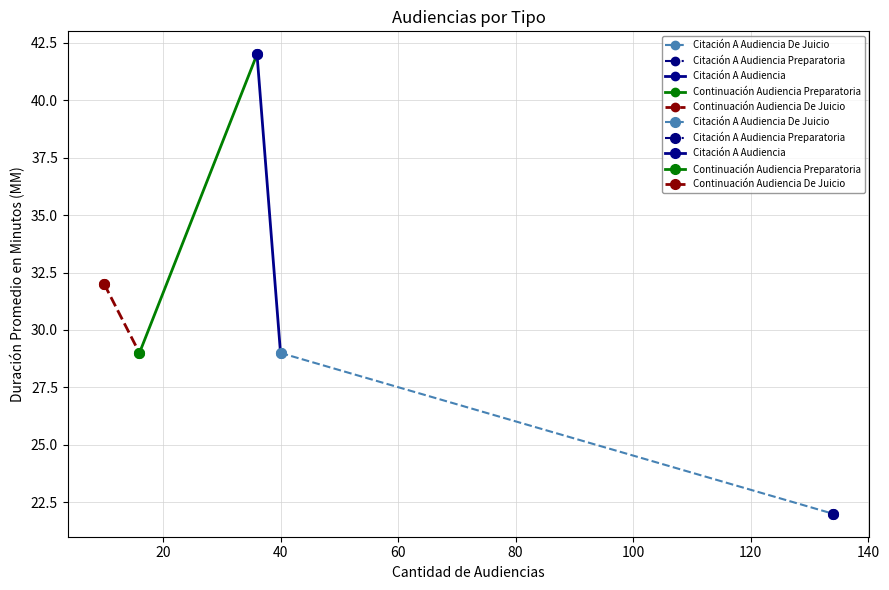

Reading left to right, what are all the values shown in this chart?

Citación A Audiencia De Juicio: 29	29
Citación A Audiencia Preparatoria: 22	22
Citación A Audiencia: 42	42
Continuación Audiencia Preparatoria: 29	29
Continuación Audiencia De Juicio: 32	32